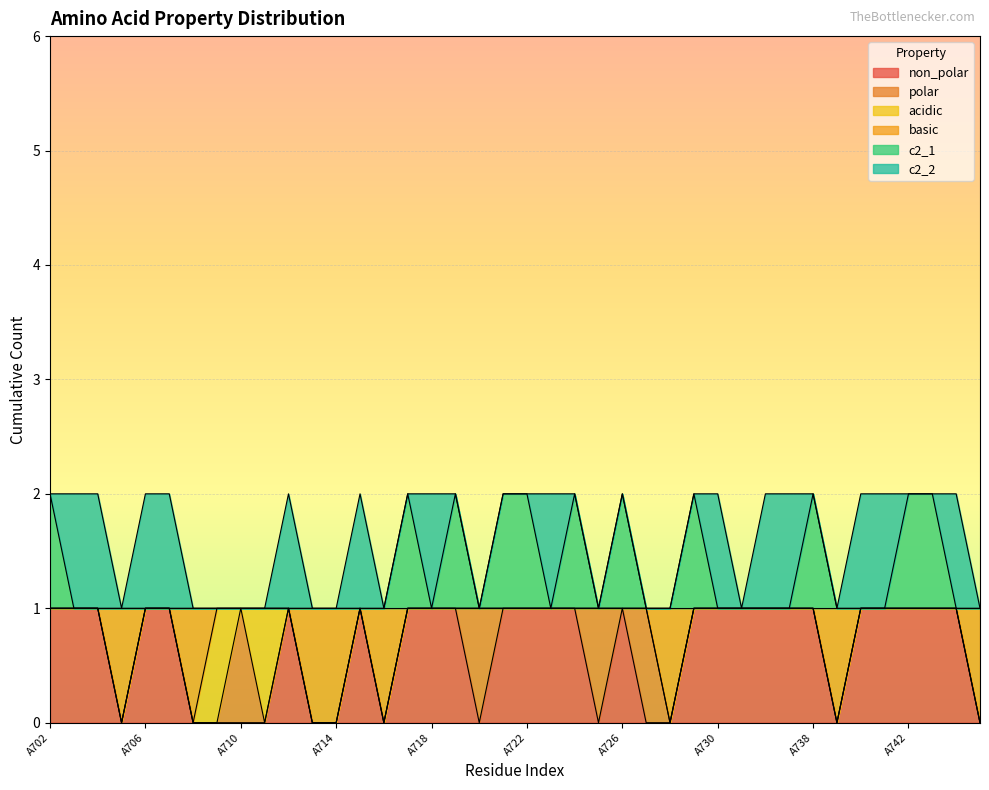

The c2_1 series shows 2 at A718. True or false?

False